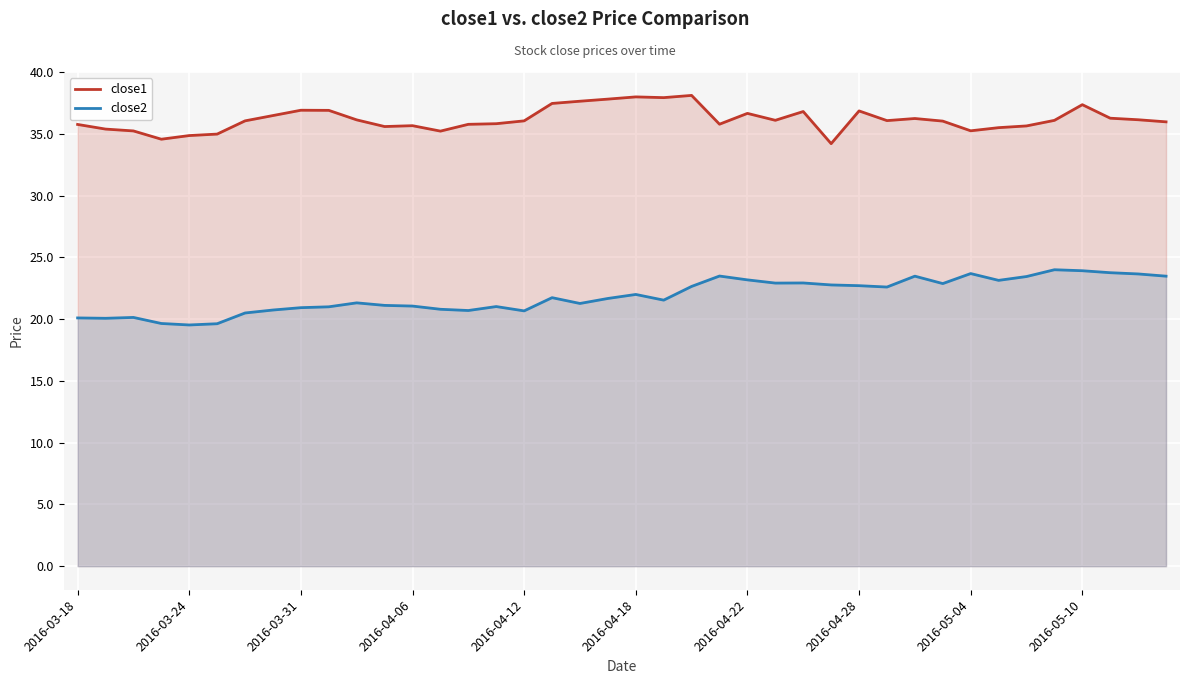

What is the maximum value for close2?

24.0